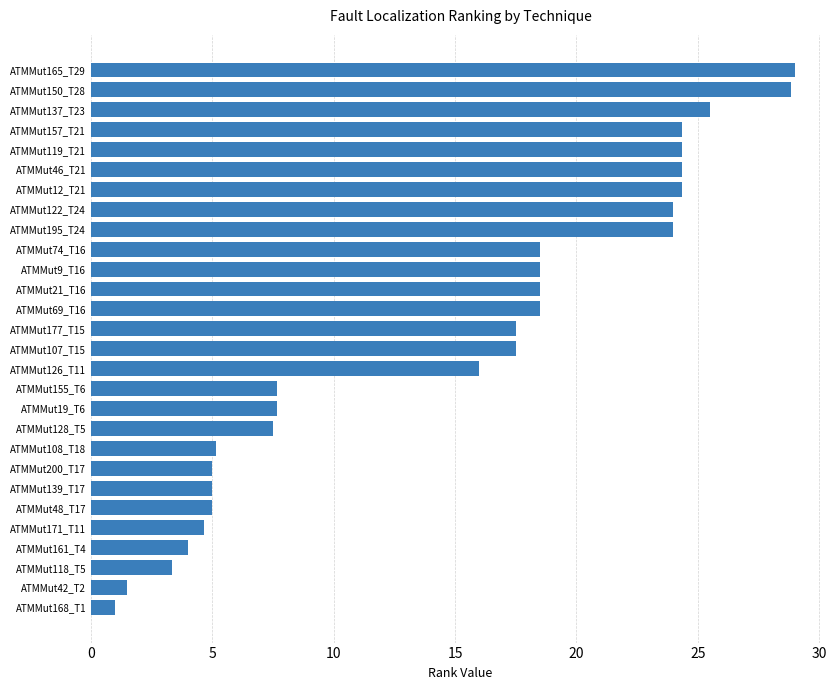

How many values are below 17?

13